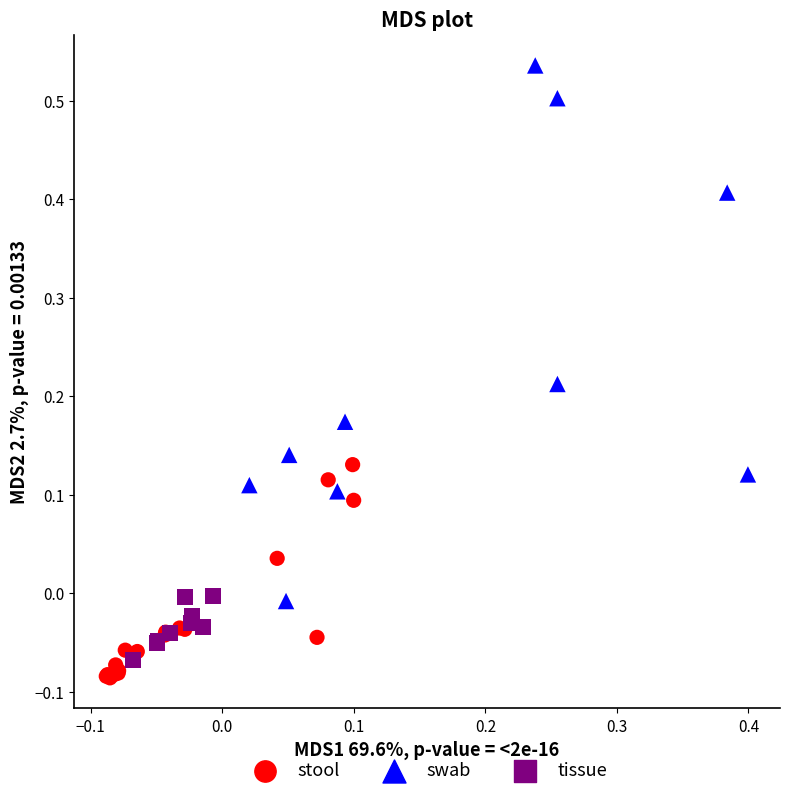

Which series contains the highest Y value?

swab